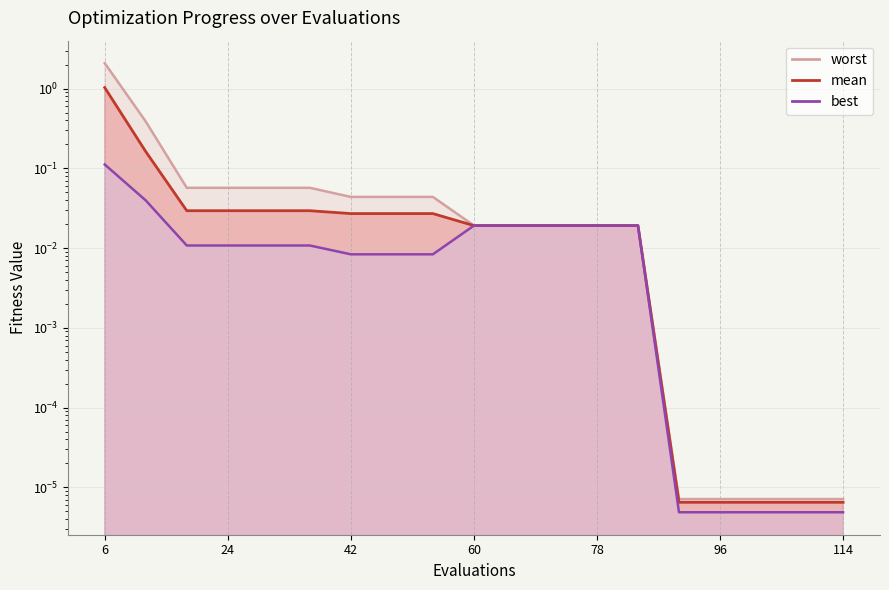

The value of mean at 24 is 0.0. True or false?

True